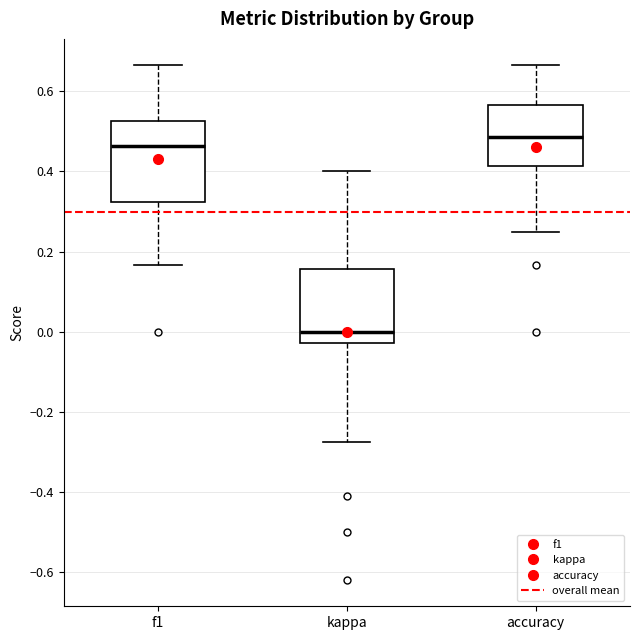

Which box has the lowest median line?

kappa